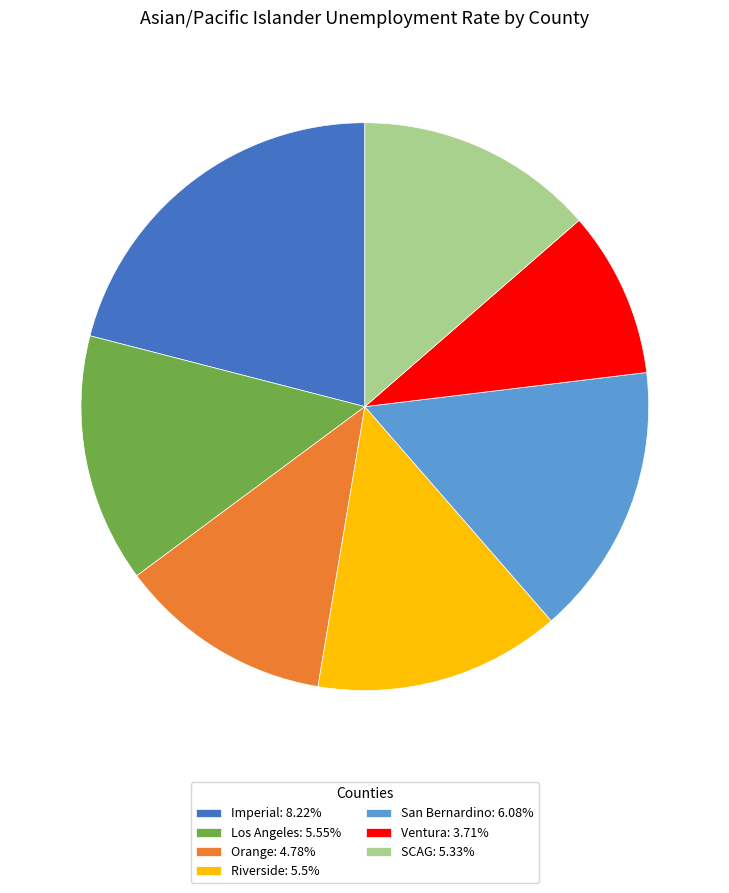

Is there any slice that represents more than half of the pie?

No